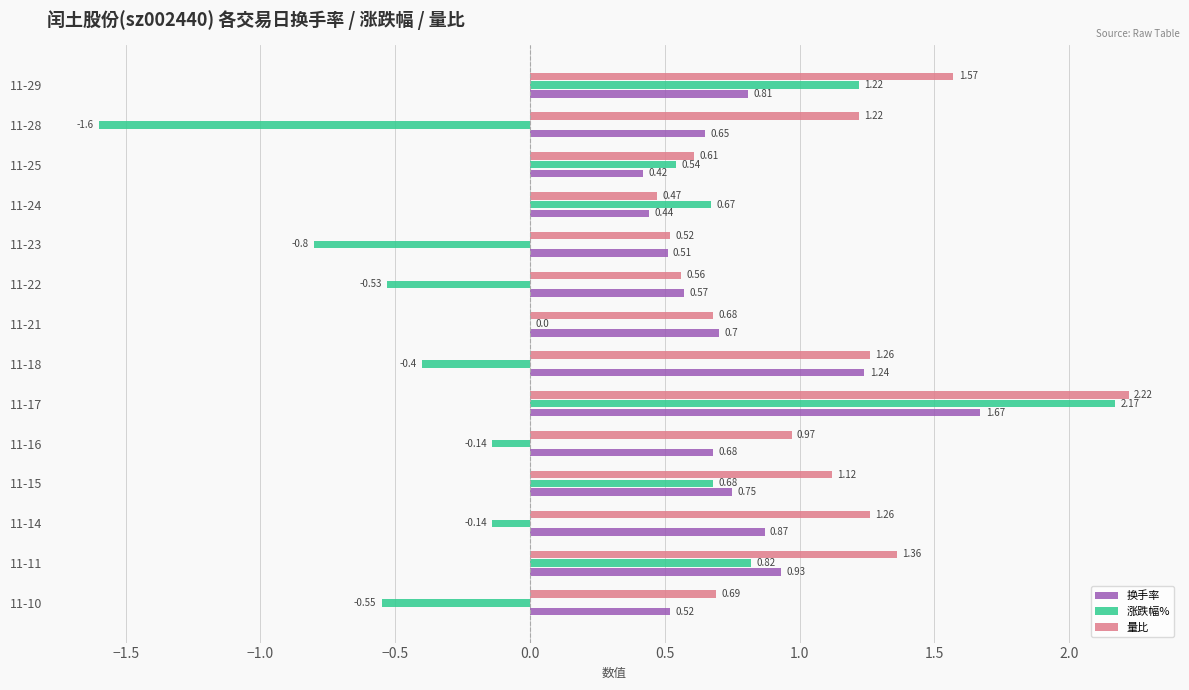

Which series has the largest total across all categories?

量比